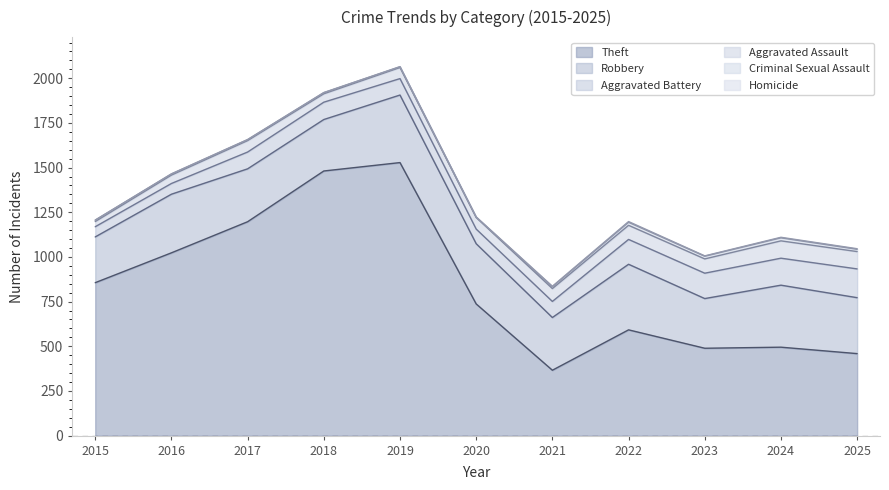

The value of Robbery at 2015 is 256. True or false?

True